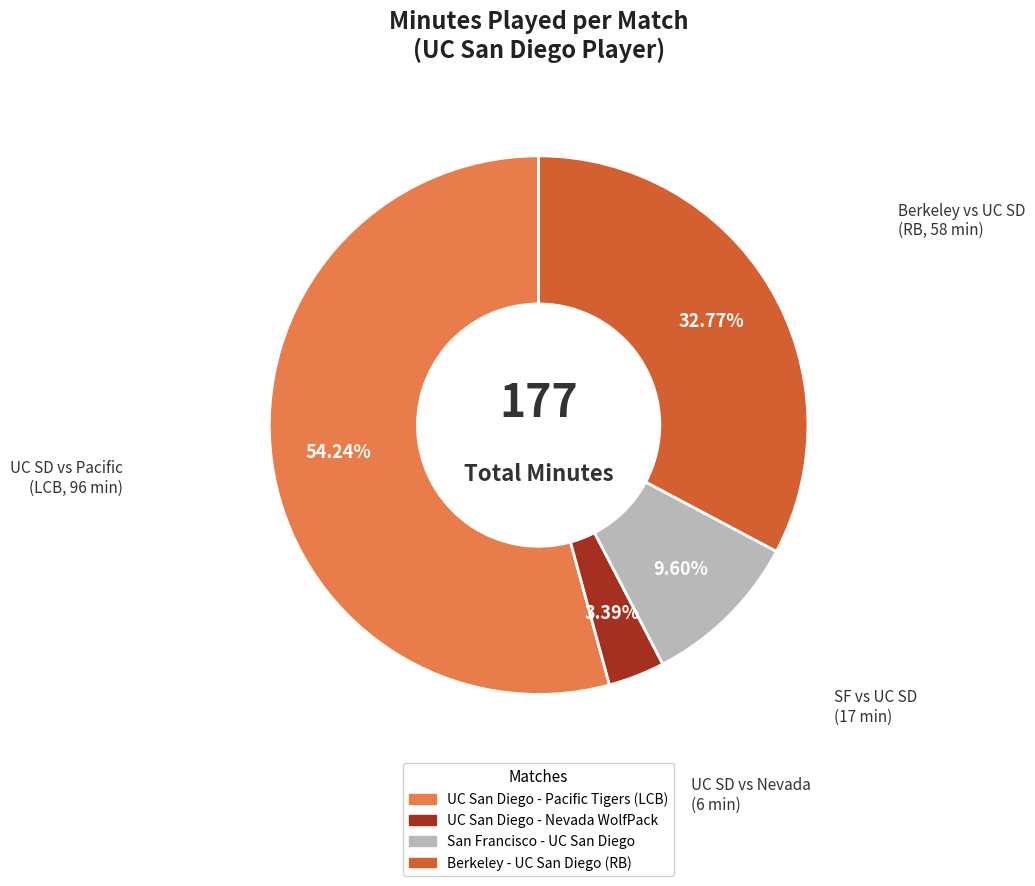

Does UC San Diego - Pacific Tigers (LCB) account for over 50% of the chart?

Yes